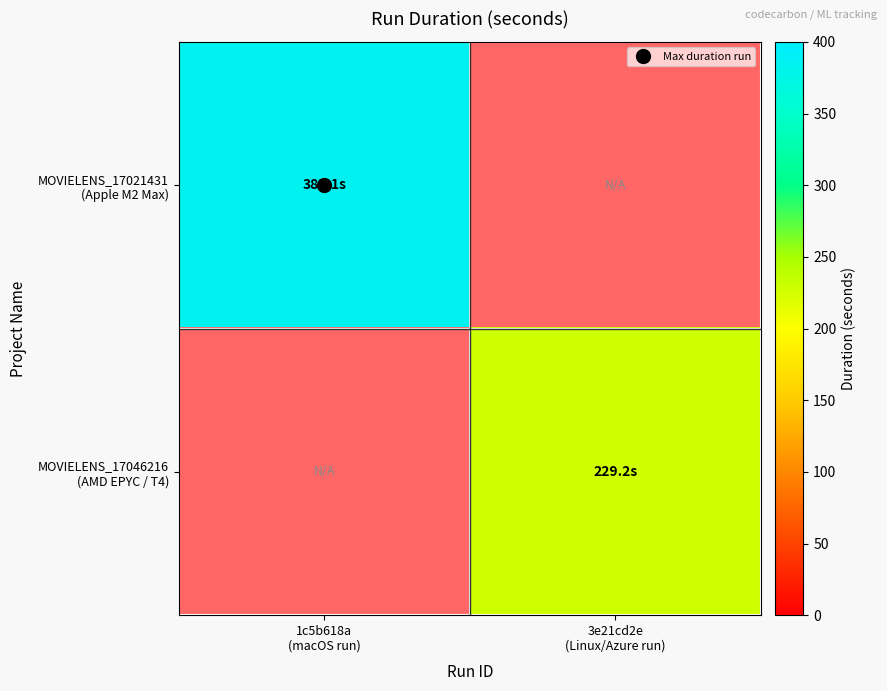

What is the total value across all series at 1c5b618a
(macOS run)?

385.1